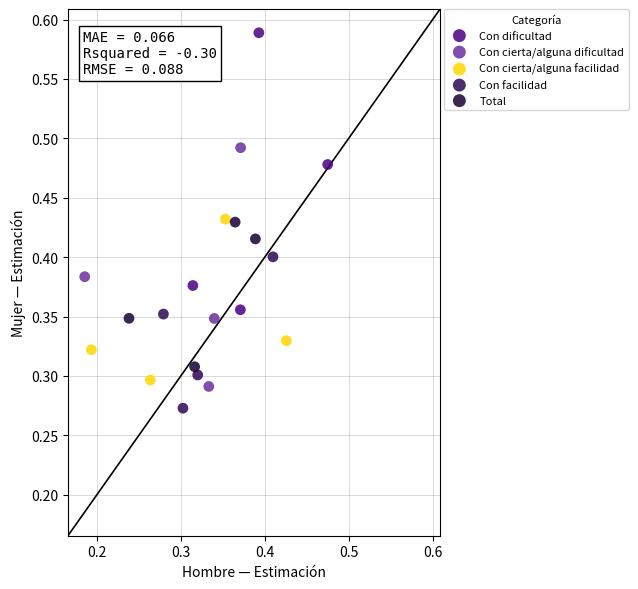

Which series contains the lowest Y value?

Con facilidad